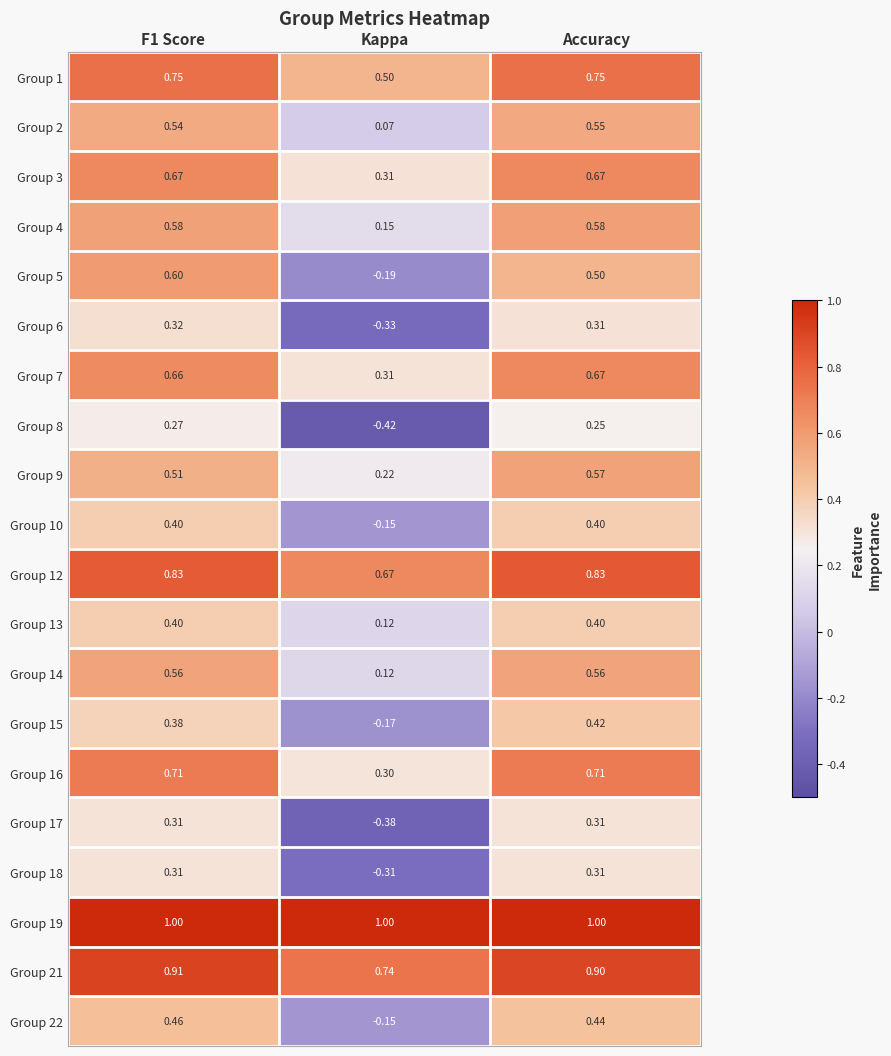

Which series has the largest range (max minus min)?

Group 5